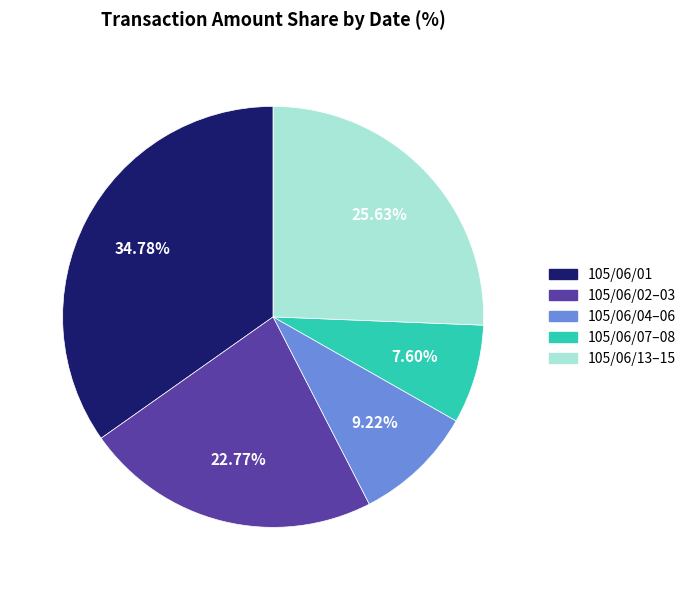

To the nearest percent, what is the average slice percentage?

20%